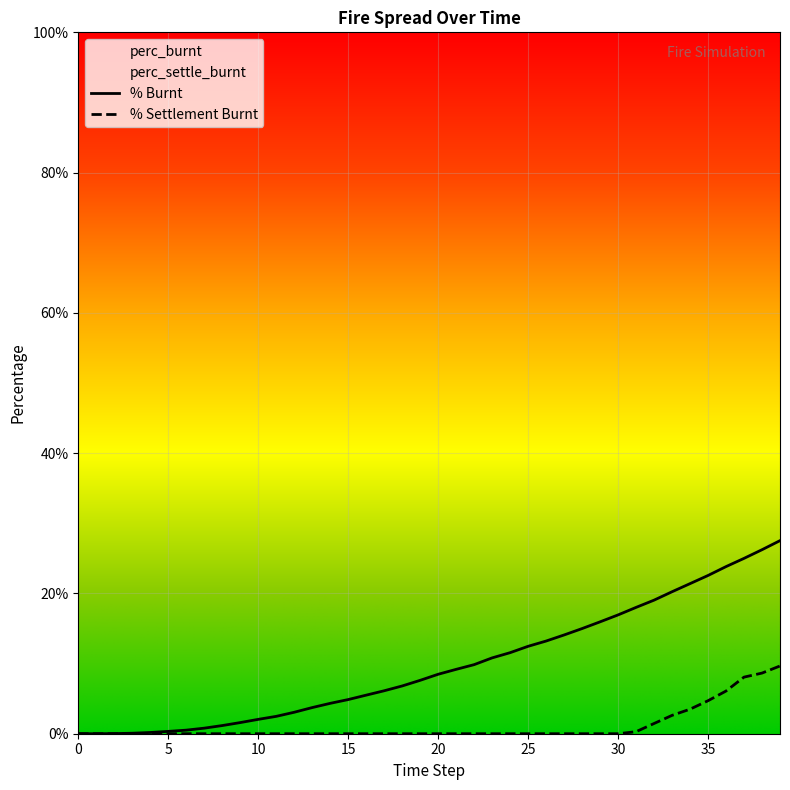

At which category does the chart reach its peak across all series?

39